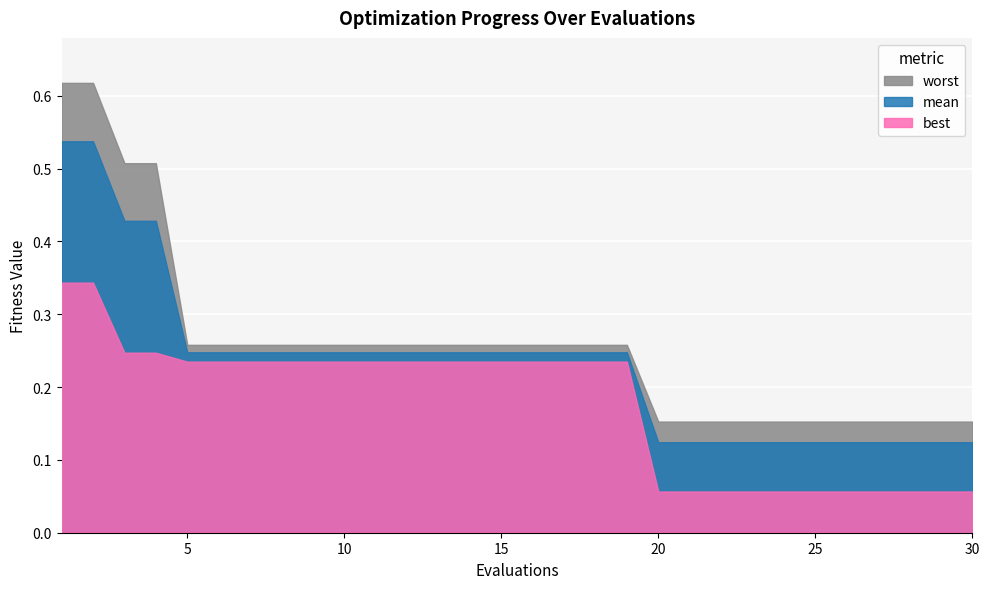

At which category is the sum across all series the highest?

1